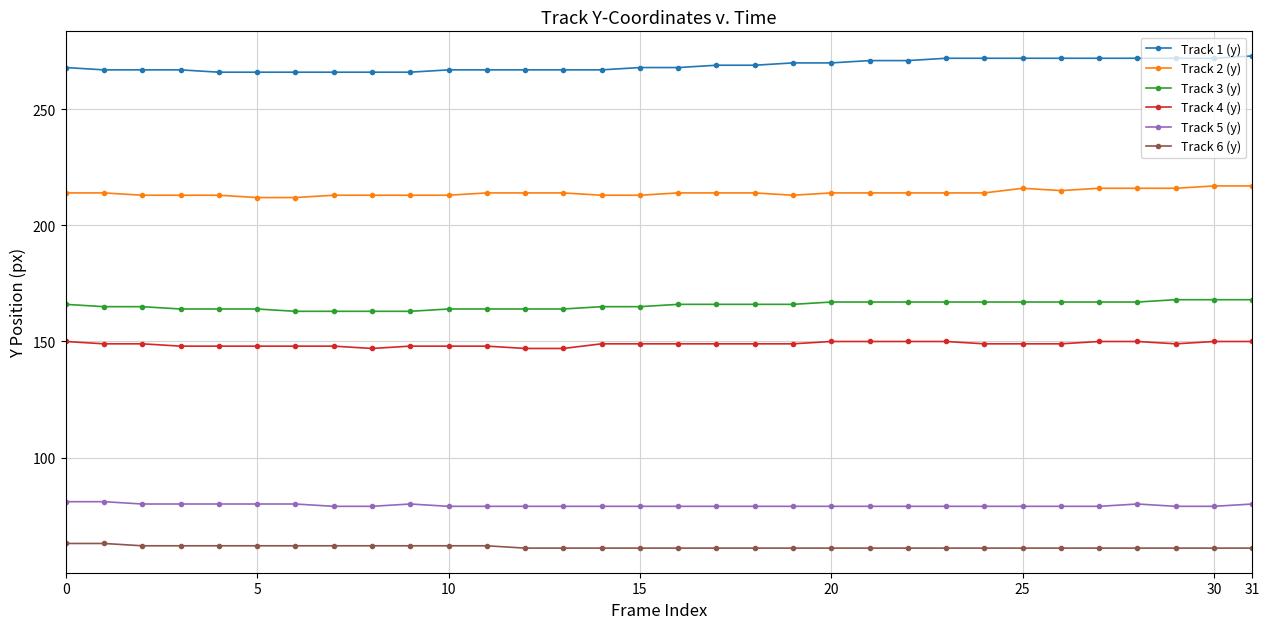

List the series in order of their peak value, lowest first.

Track 6 (y), Track 5 (y), Track 4 (y), Track 3 (y), Track 2 (y), Track 1 (y)